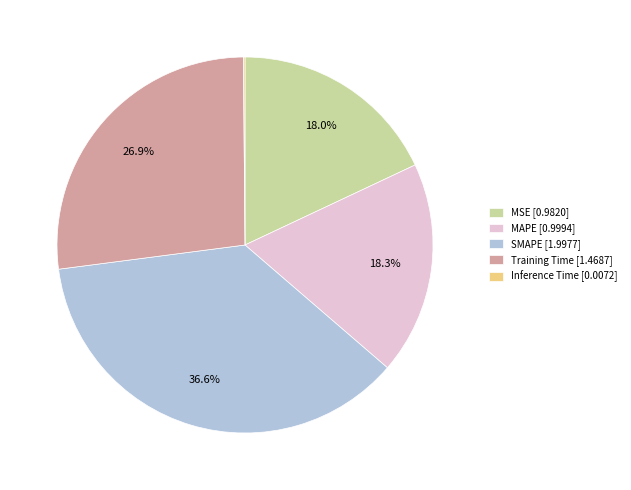

Is there a majority slice in this chart?

No